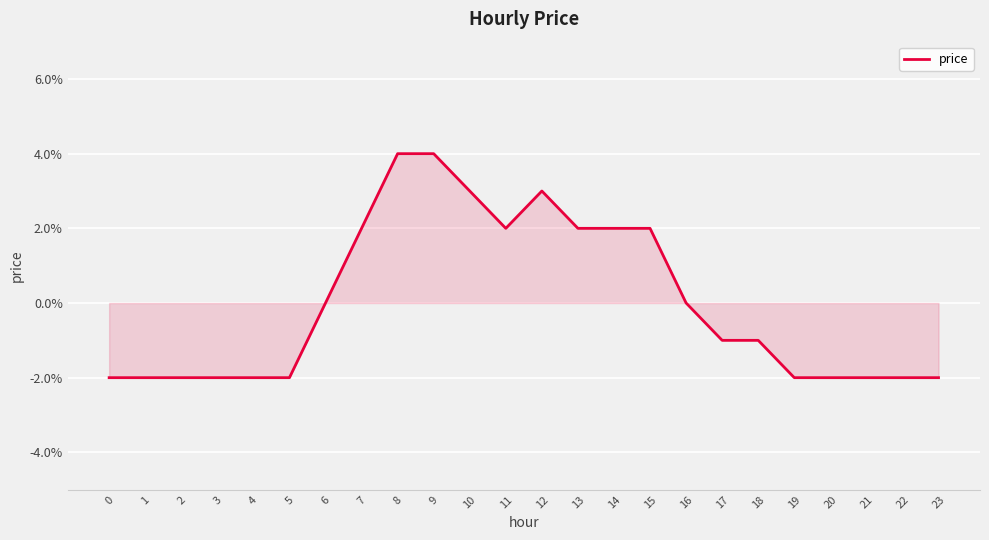

Does the chart have visible grid lines?

Yes